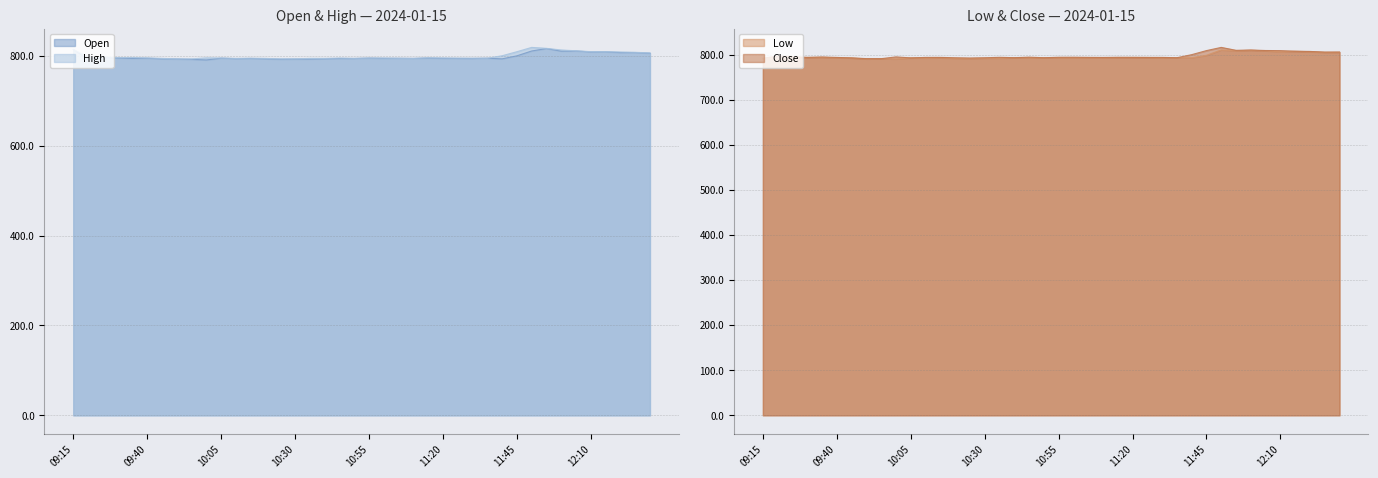

What is the sum of all Close values?

31903.0